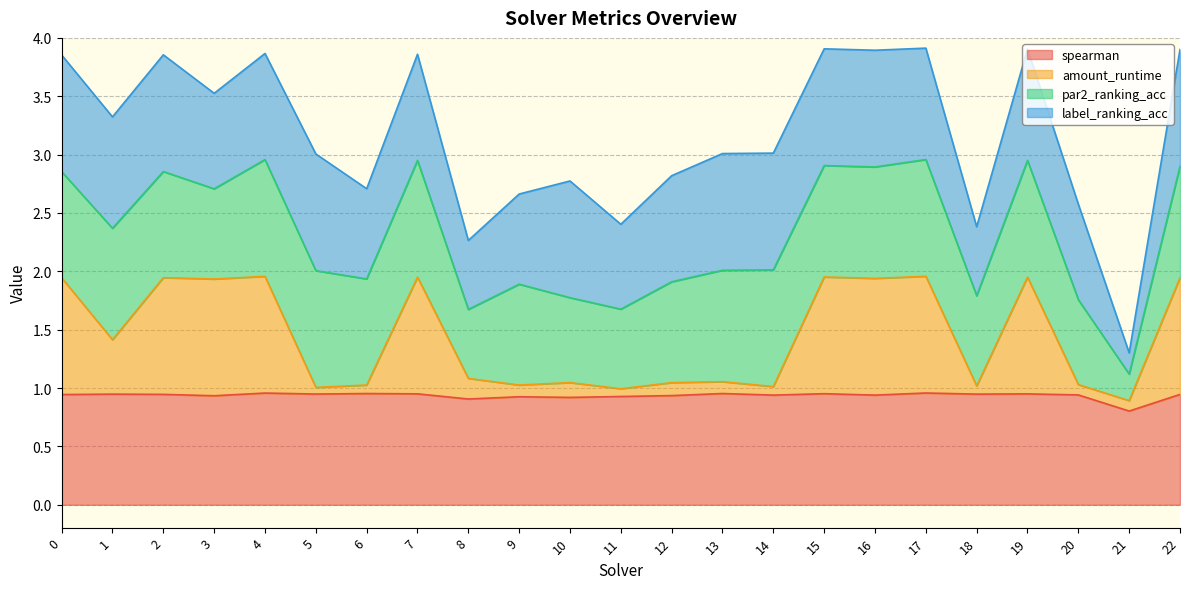

True or false: spearman and amount_runtime cross at least once.

False